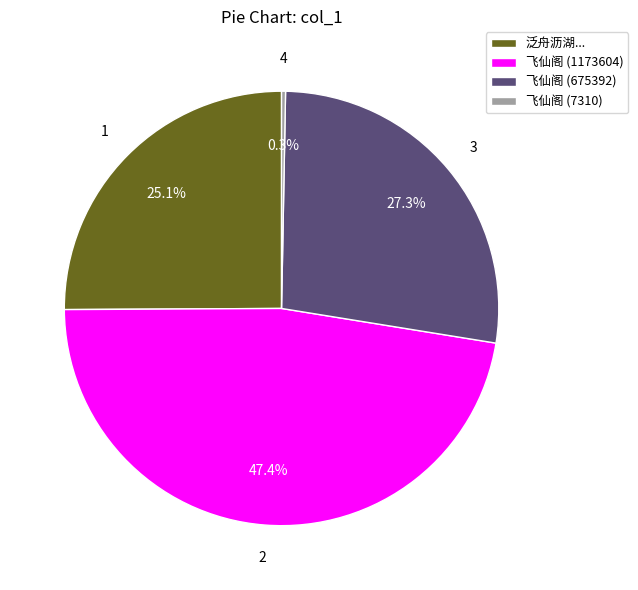

Count the number of slices in the pie.

4